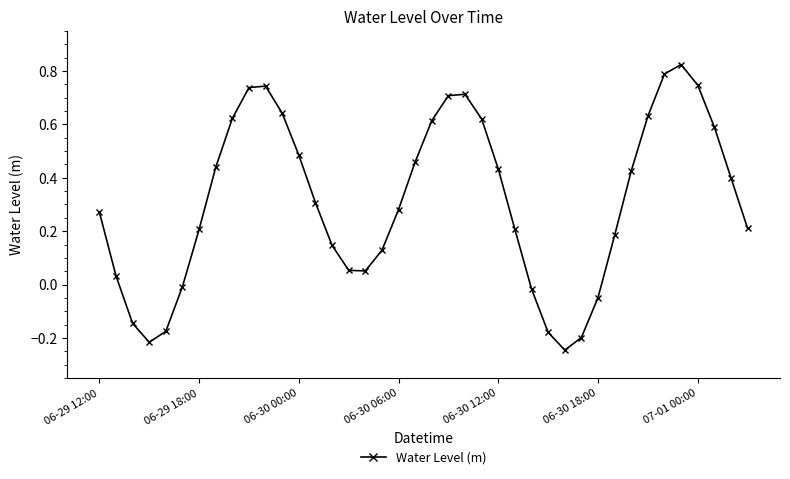

How many positive values are there?

31